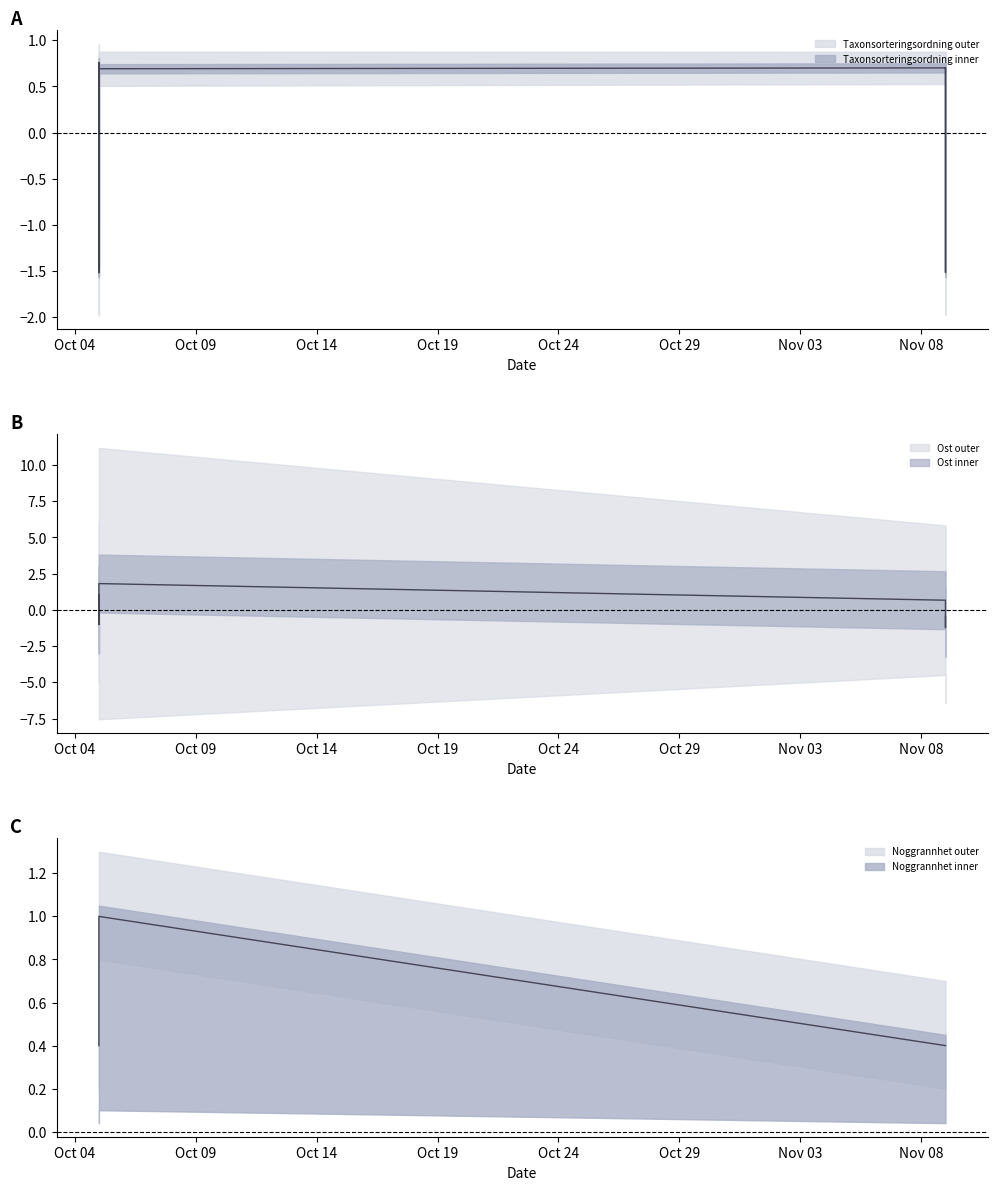

At 2024-11-09, list the series in order from largest to smallest.

Taxonsorteringsordning, Ost, Noggrannhet